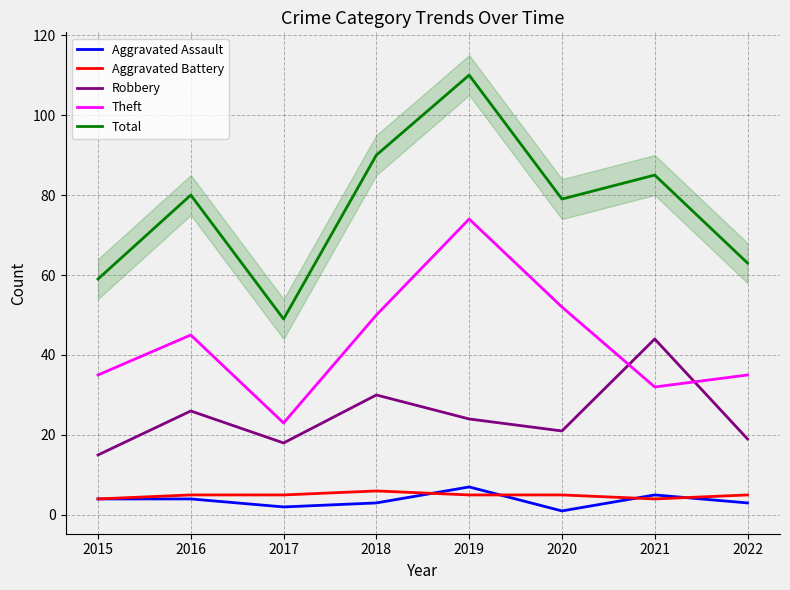

How many distinct data groups are displayed?

5